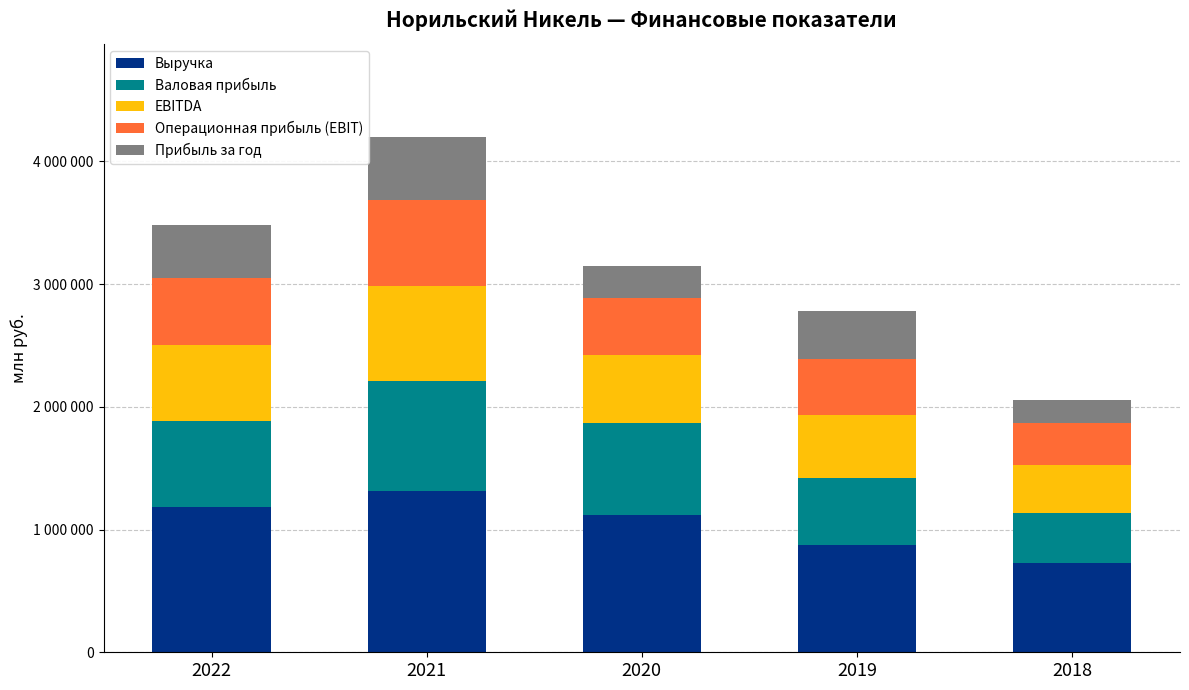

Does the chart contain stacked bars?

Yes